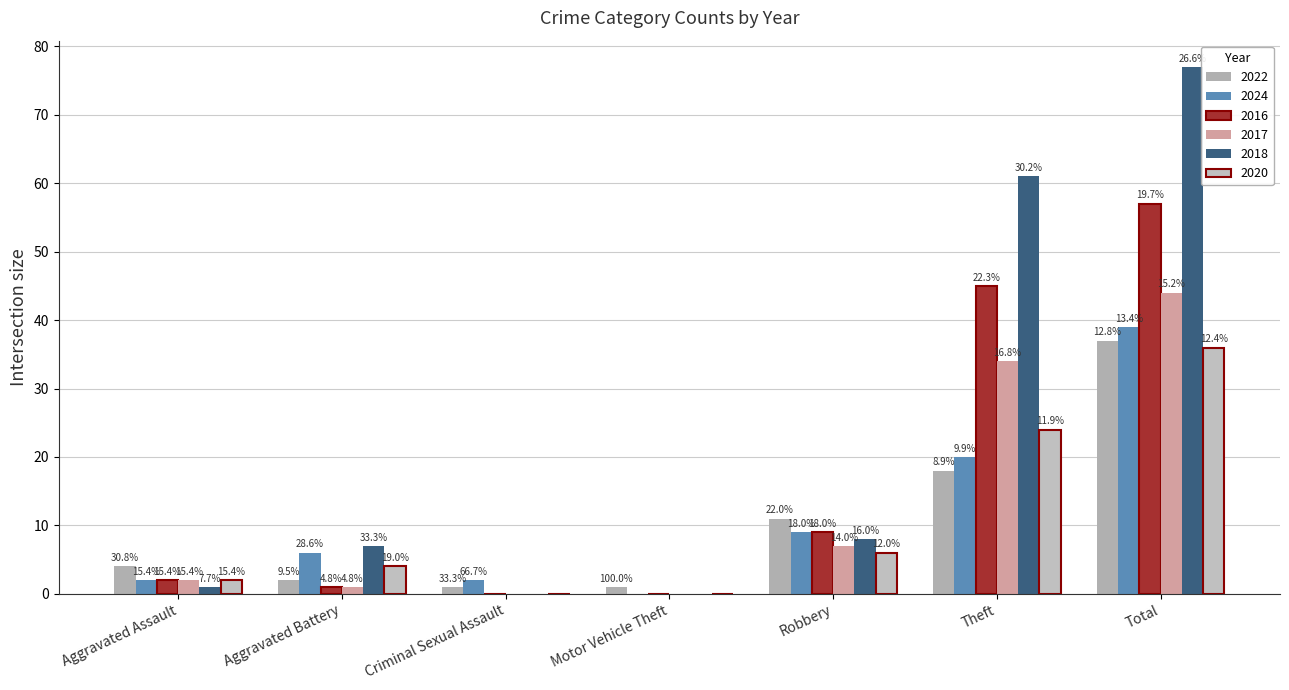

What is the total value across all series at Aggravated Battery?

21